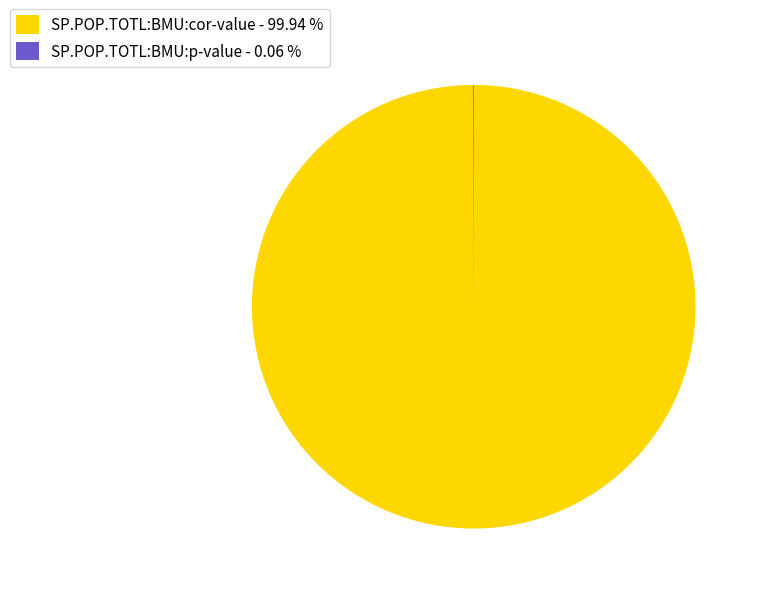

Which slice represents more than half of the pie?

SP.POP.TOTL:BMU:cor-value